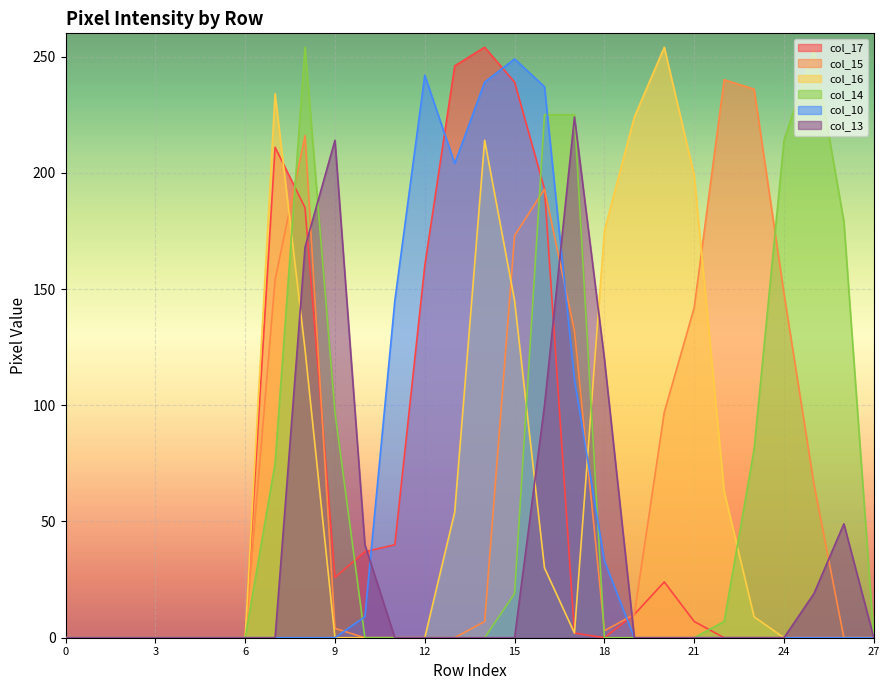

What is the maximum value shown in the chart?

254